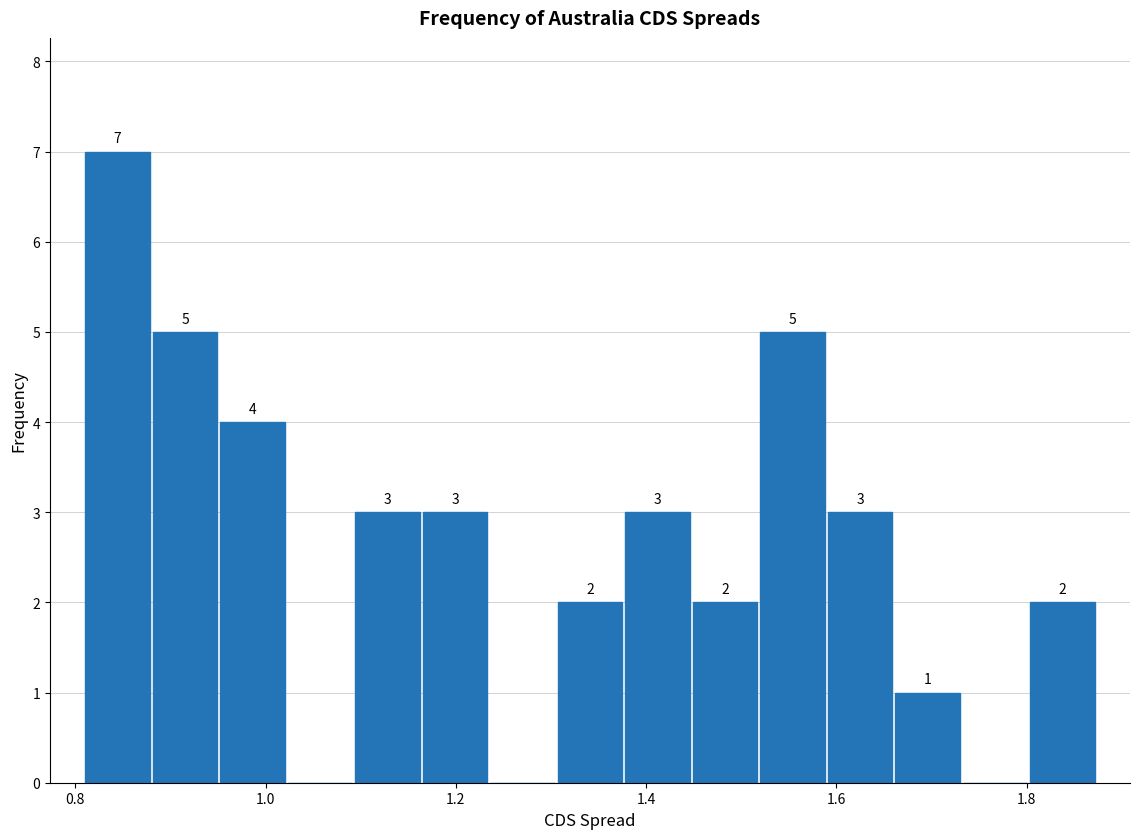

Read against the x-axis, roughly where is the centre of the tallest bar?

0.84